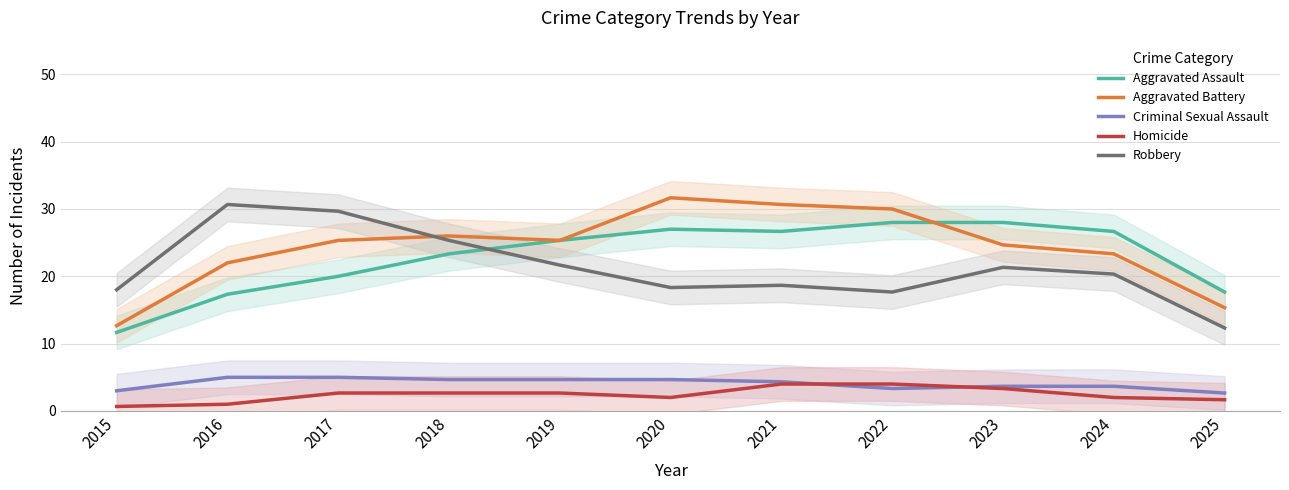

What is the sum of all Aggravated Assault values?

251.7